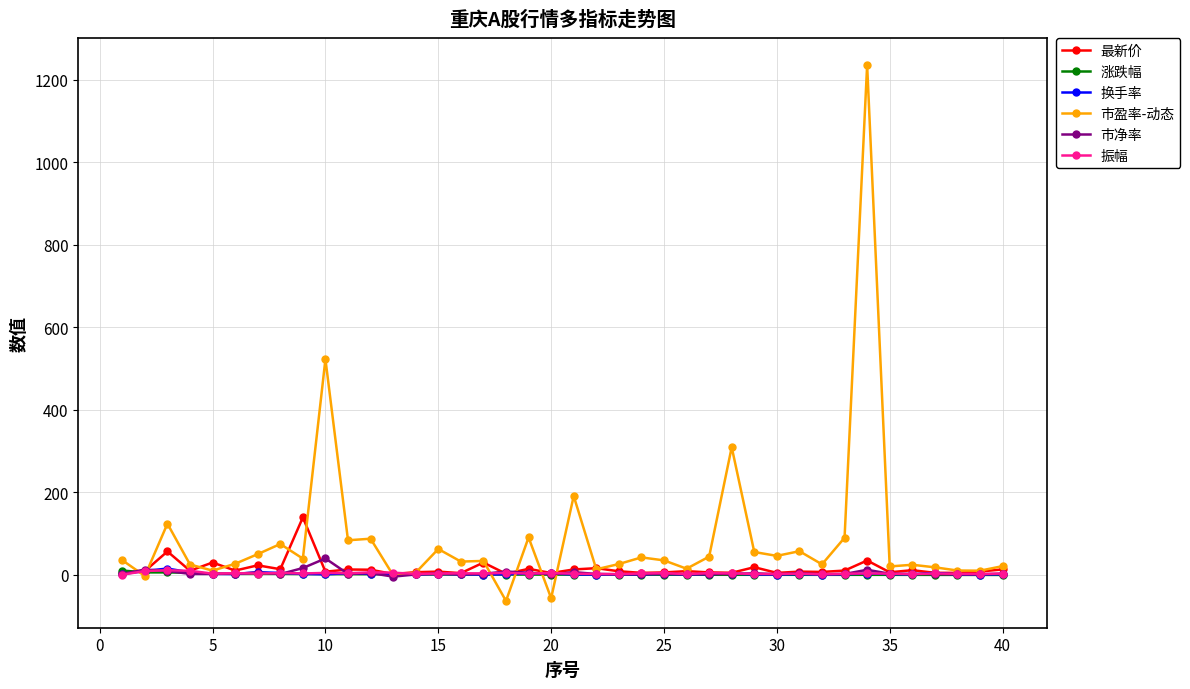

Which series has the largest range (max minus min)?

市盈率-动态